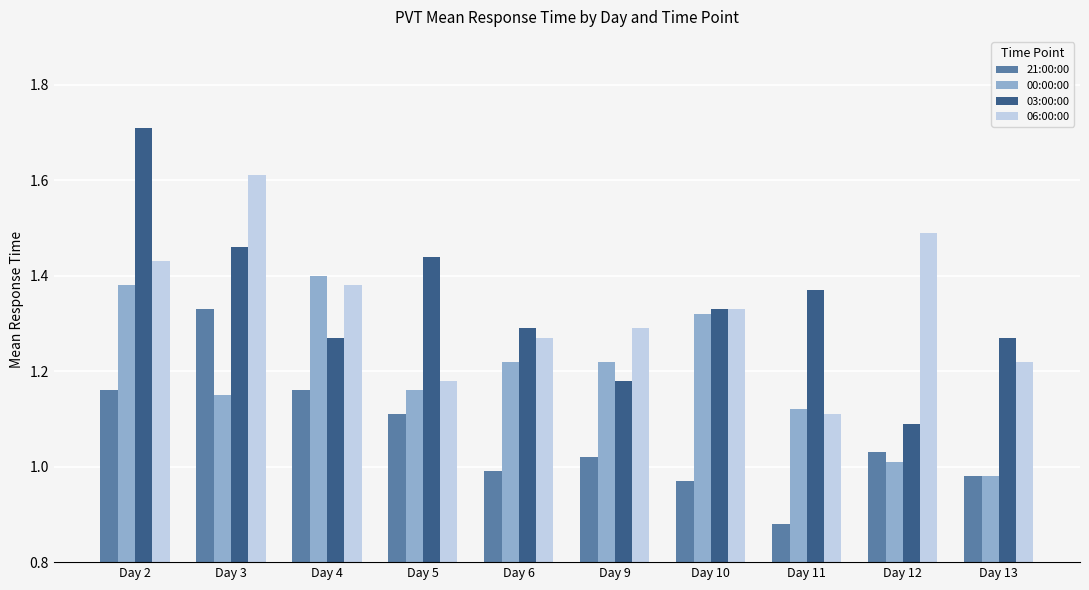

How many data points in 00:00:00 are less than 1?

1